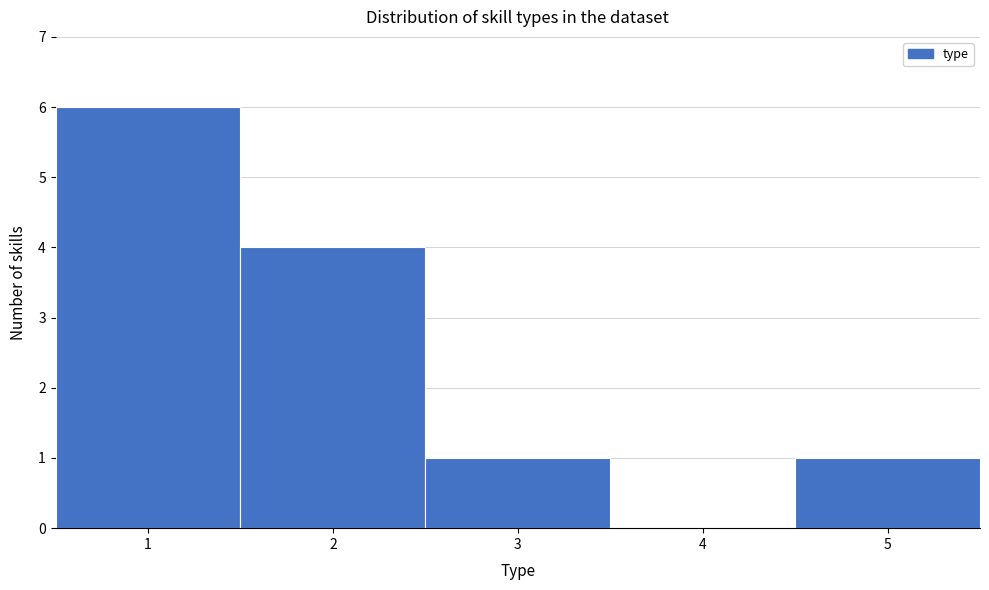

Which range on the x-axis has the tallest bar?

0.5 to 1.5